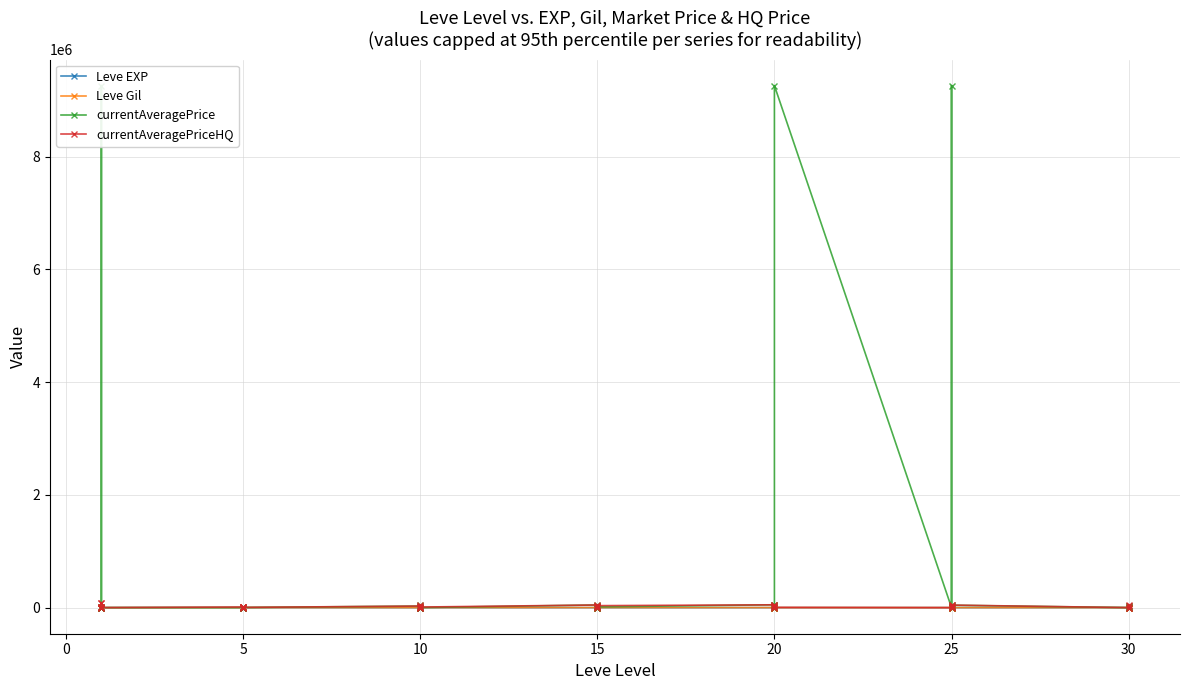

True or false: currentAveragePriceHQ has more than 2 points higher than both neighbors.

True